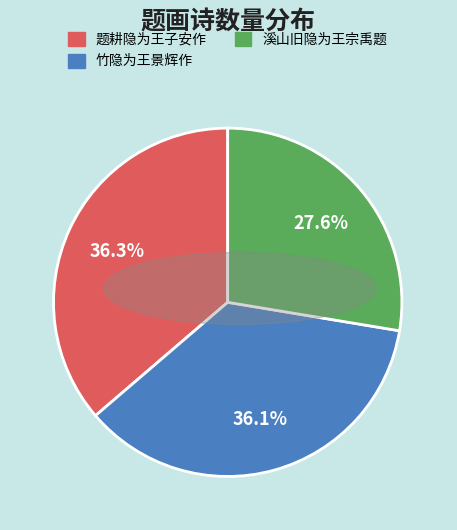

What is the total percentage of 溪山旧隐为王宗禹题 and 竹隐为王景辉作?

63.7%